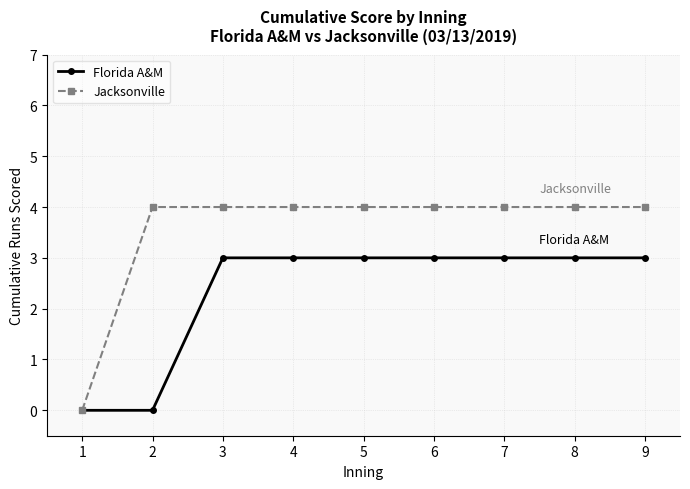

Count the Florida A&M values in the range 3 to 4.

7